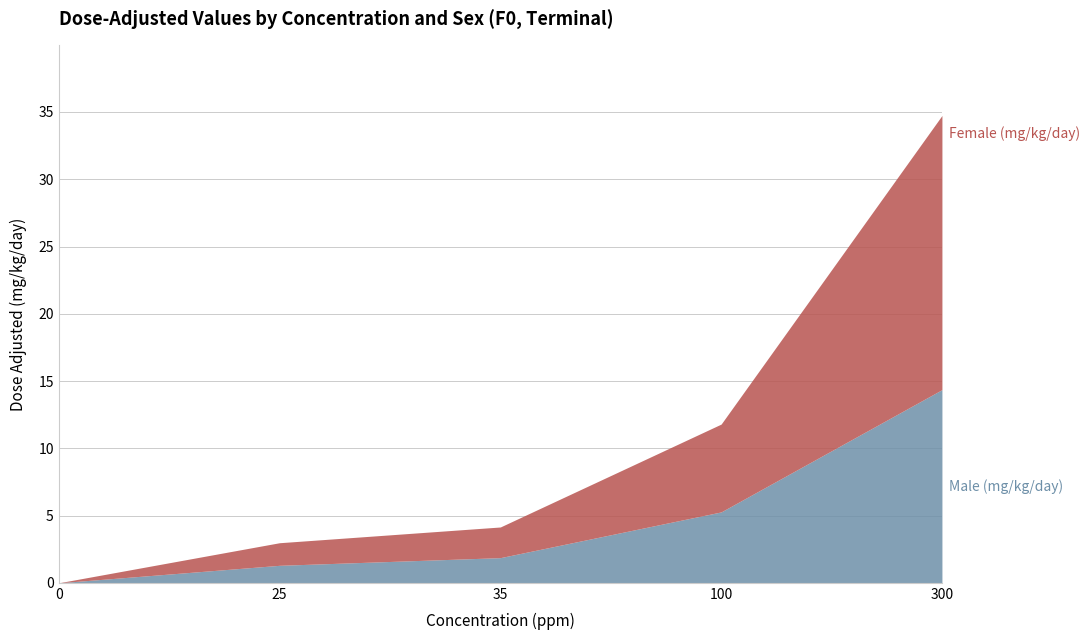

True or false: Male (mg/kg/day) has a value of 1.9 at 35.

True